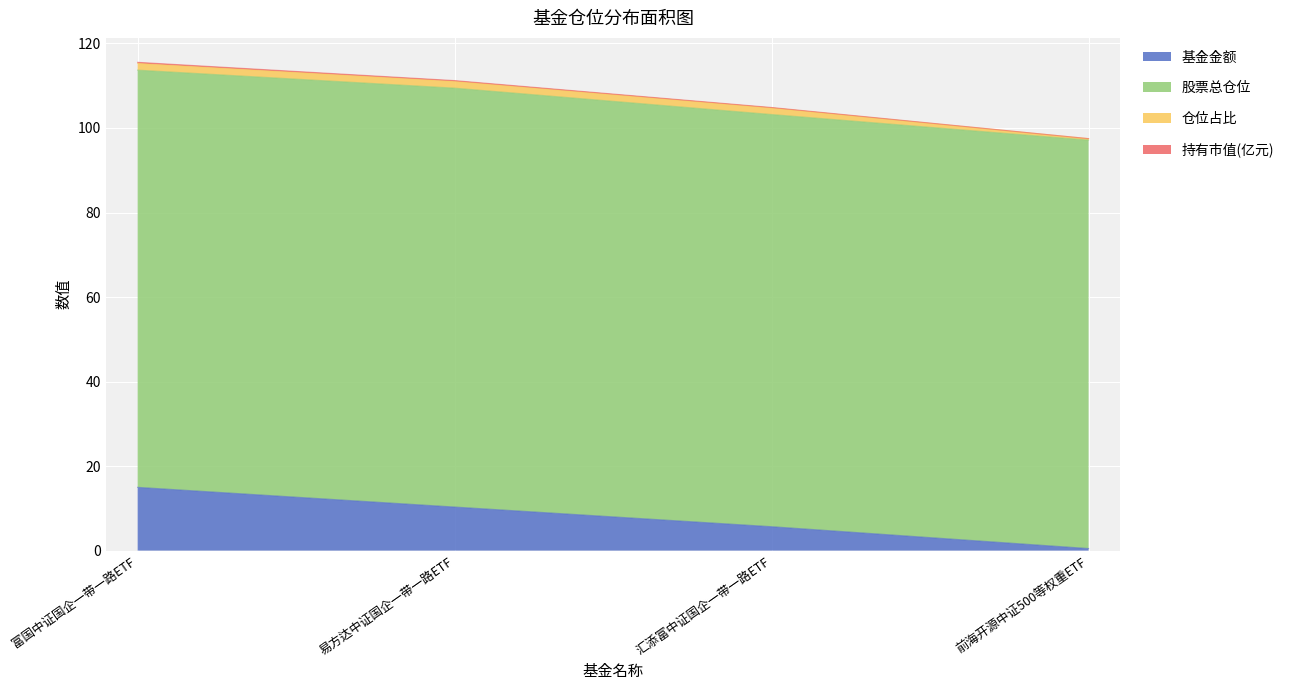

What is the difference between the highest and lowest values at 富国中证国企一带一路ETF?

98.7